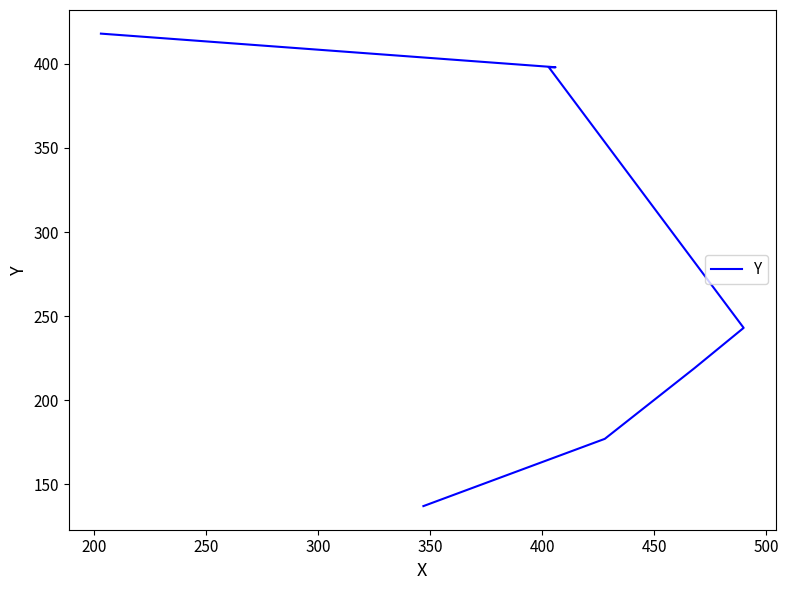

Is this an area chart (filled region under the line)?

No